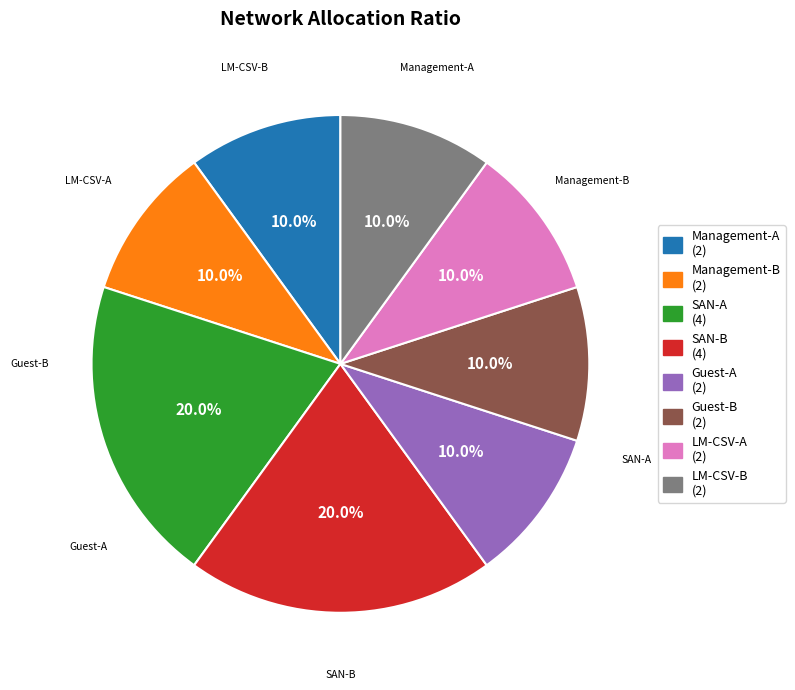

What portion of the pie excludes SAN-B?

80.0%